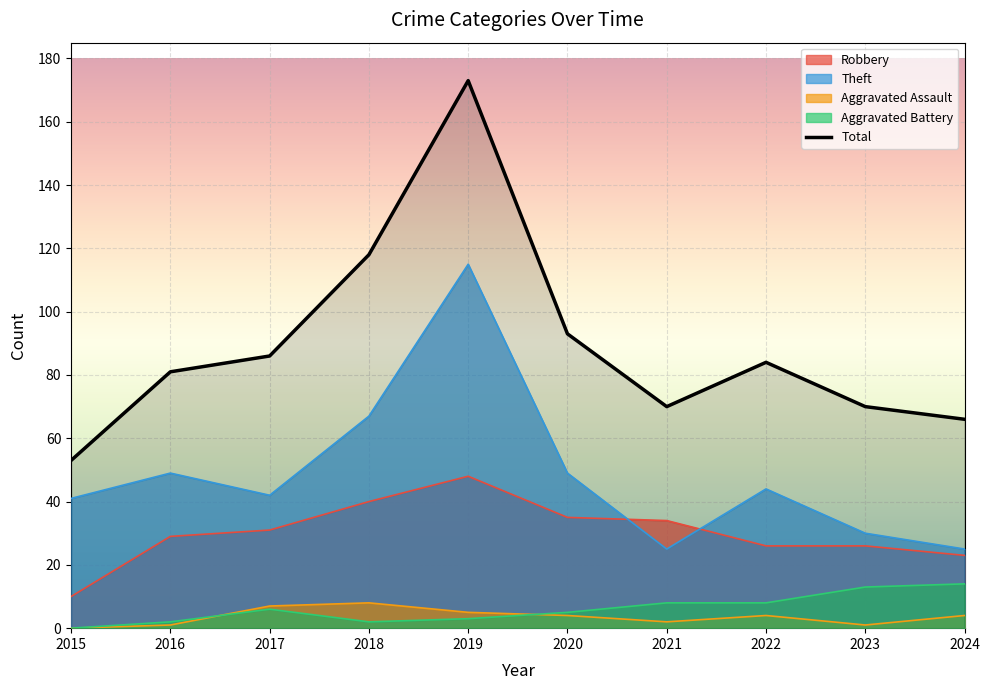

What is the sum of all Robbery values?

302